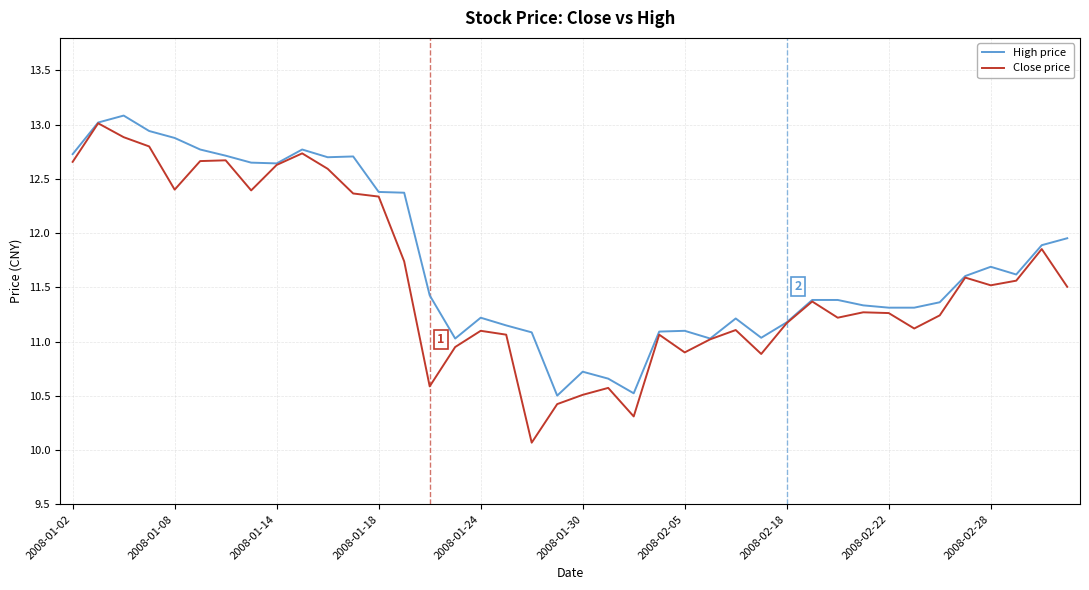

What is the average value of the Close price series?

11.6